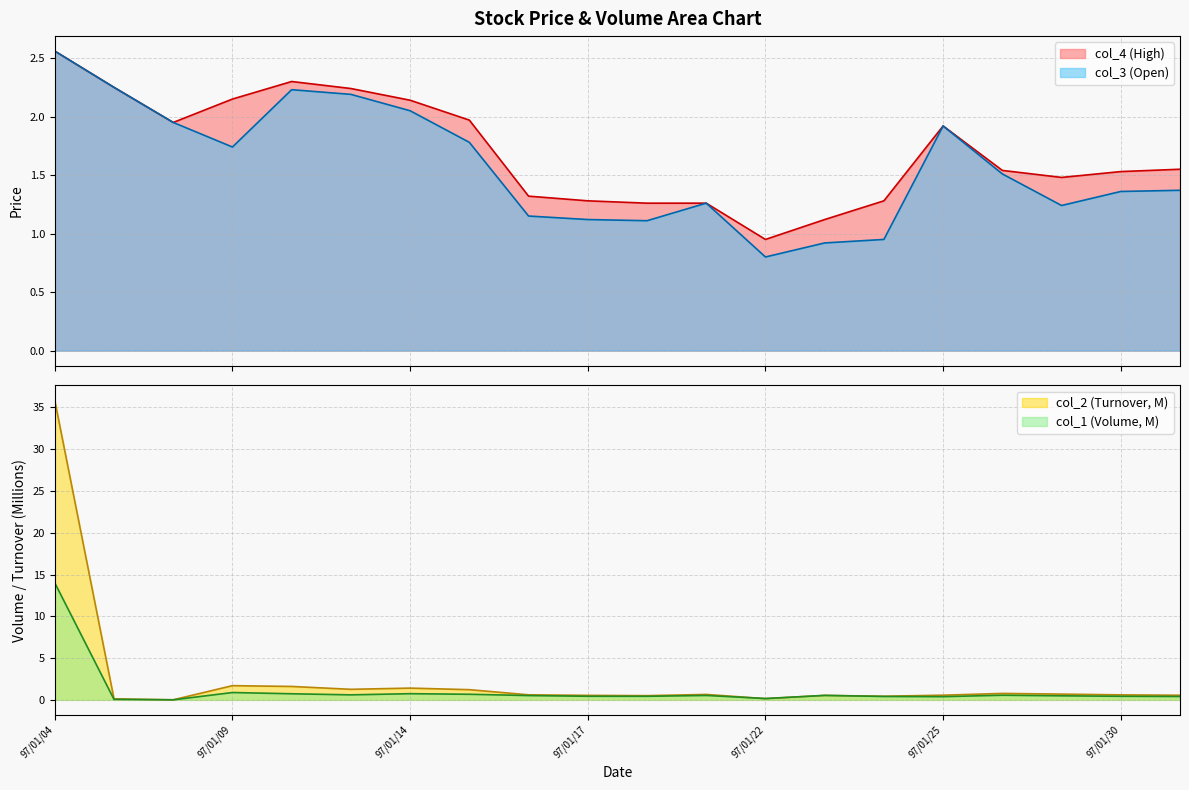

What is the difference between the second highest and minimum values in the col_1 series?

0.9